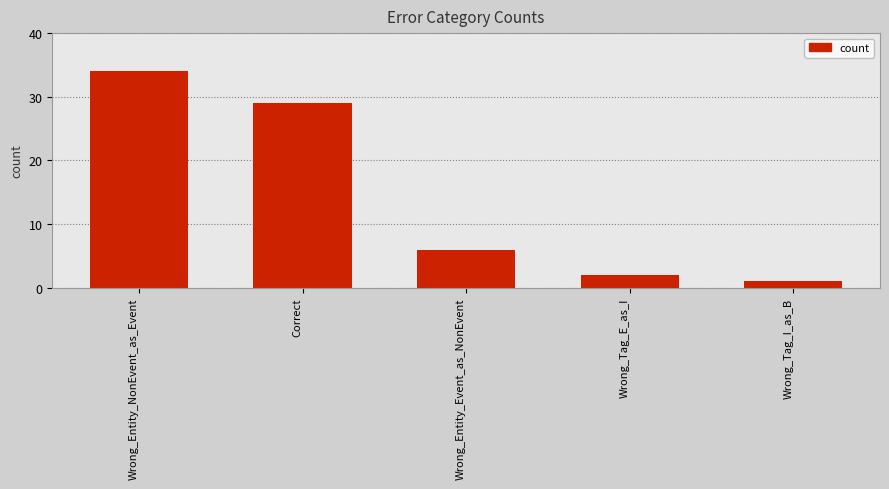

What position from the left is Correct?

2